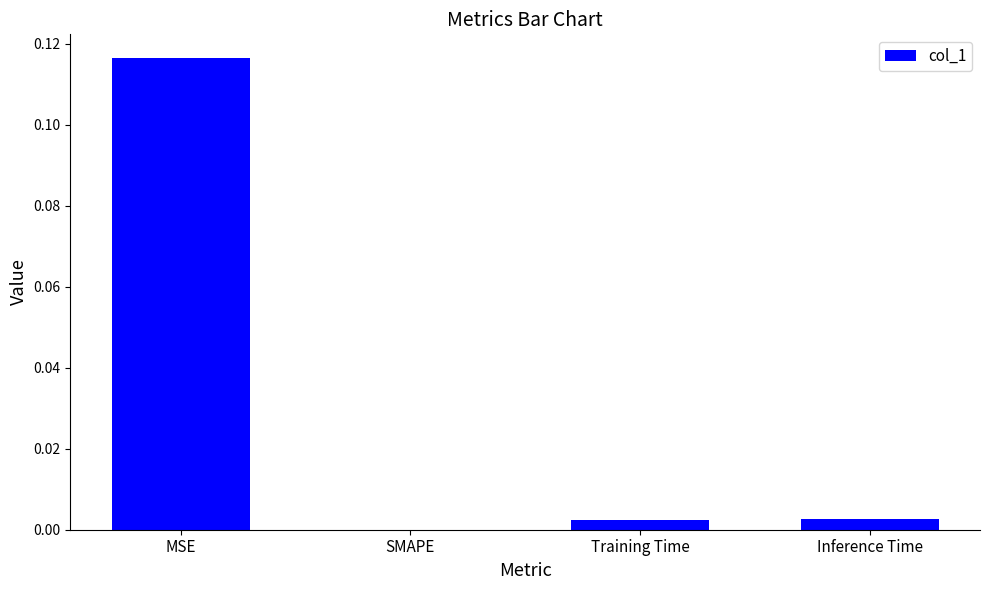

The chart shows a value of 0.0 at SMAPE. True or false?

True